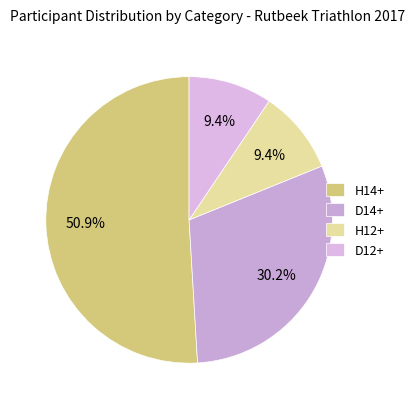

To the nearest percent, what percentage of the pie is D12+?

9%